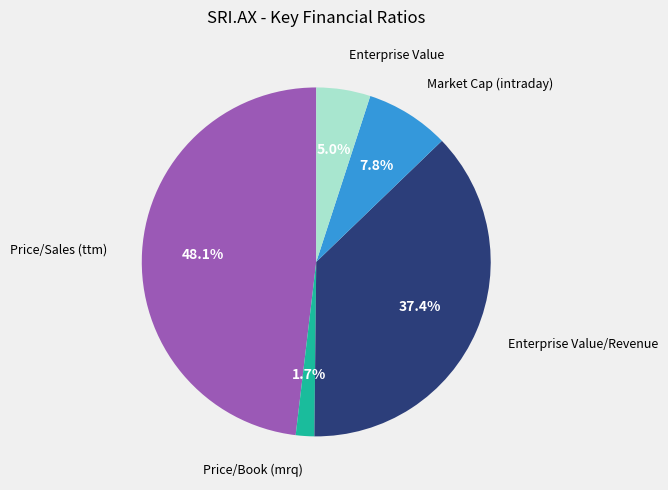

To the nearest percent, what is the difference between the largest and smallest slice percentages?

46%